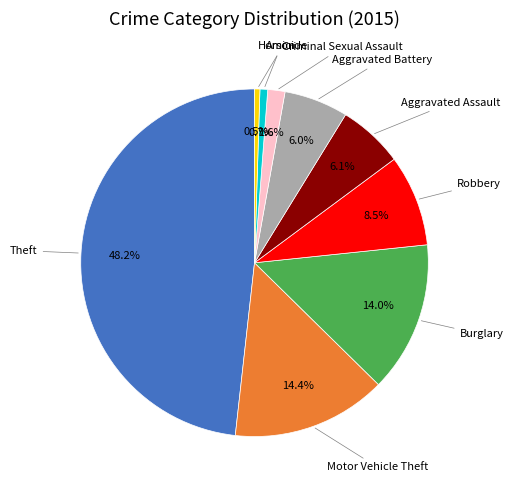

To the nearest percent, what is the average slice percentage?

11%